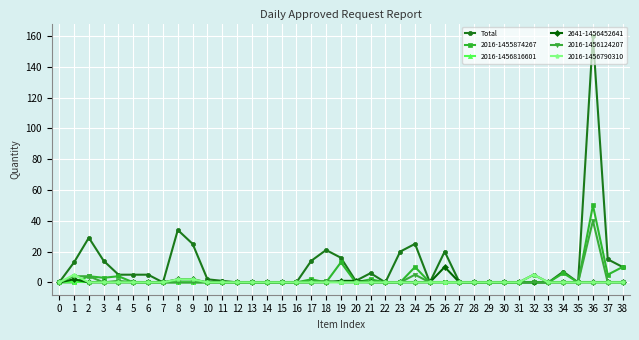

At which category is the sum across all series the highest?

36